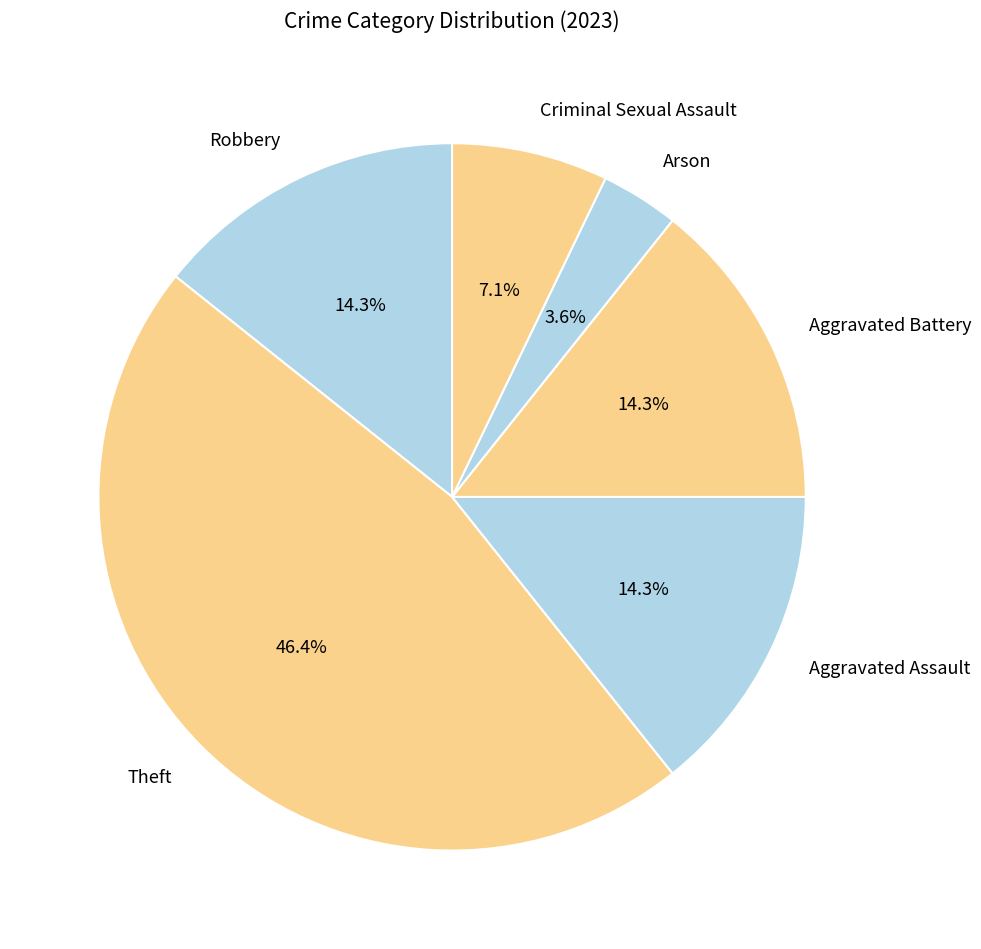

What is the ratio of the value at Criminal Sexual Assault to the value at Arson?

2.0